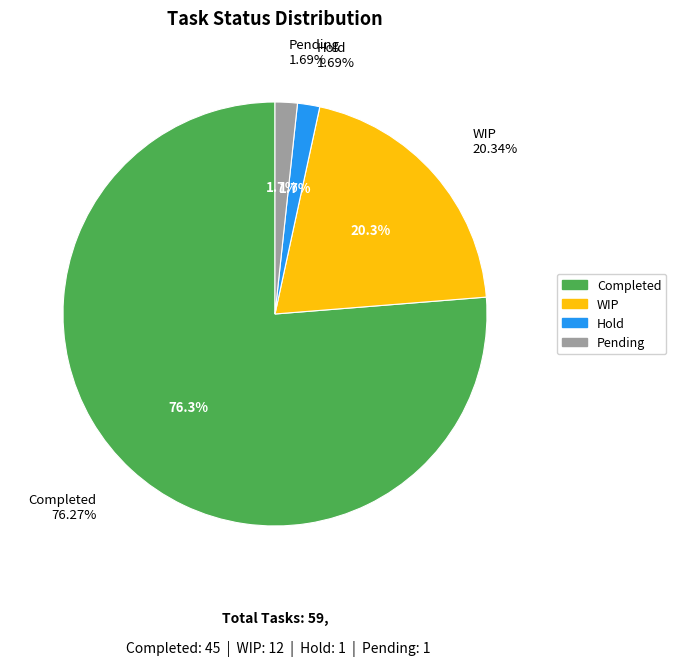

Rank the categories by value from highest to lowest.

Completed, WIP, Hold, Pending